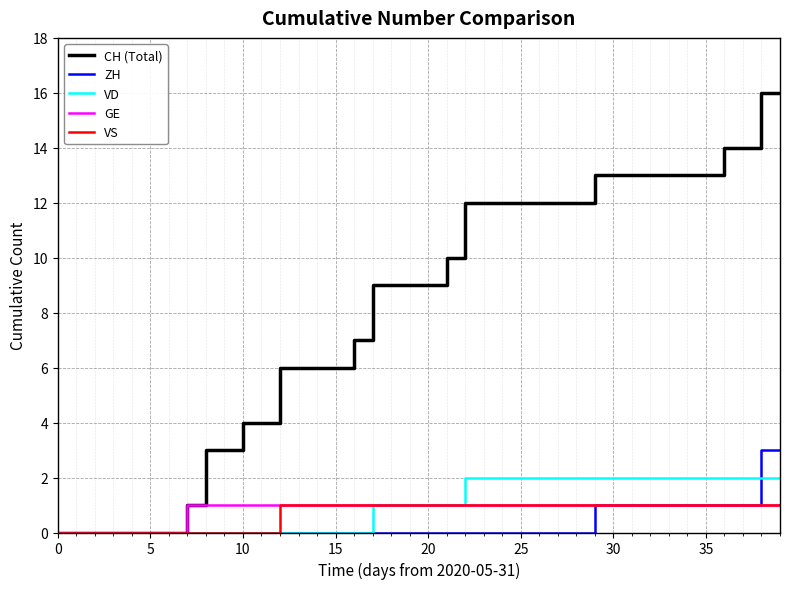

What is the maximum value shown in the chart?

16